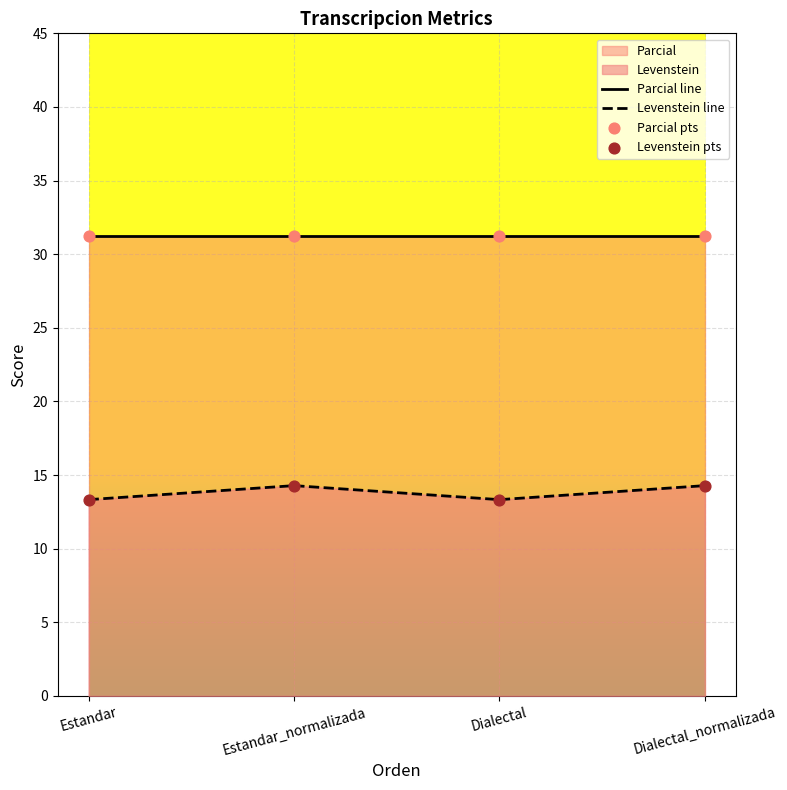

Which series contains the highest Y value?

Parcial line